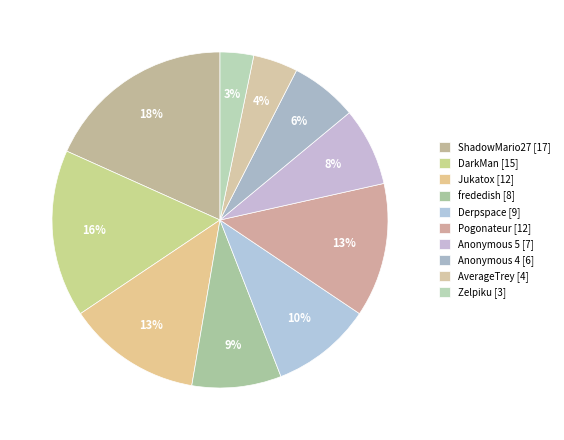

What percentage is NOT represented by Anonymous 5?

92.5%